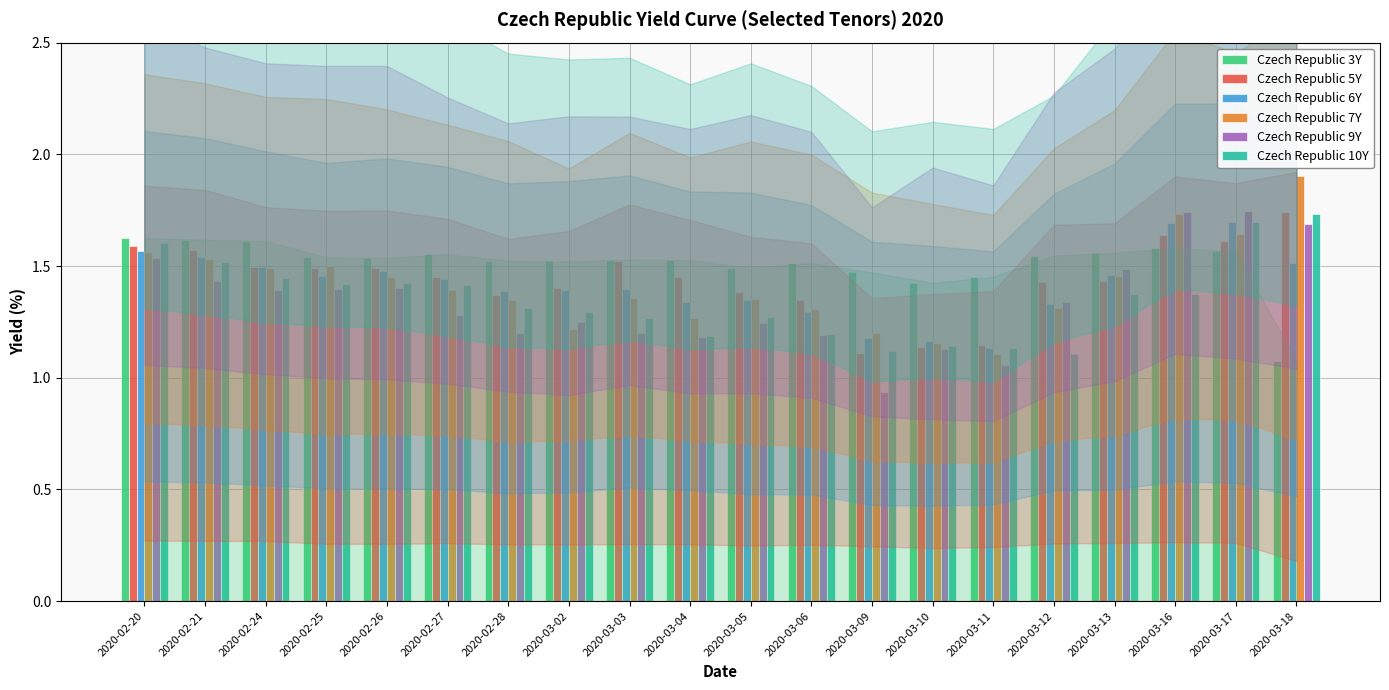

True or false: Czech Republic 5Y has a value of 0.9 at 2020-03-12.

False